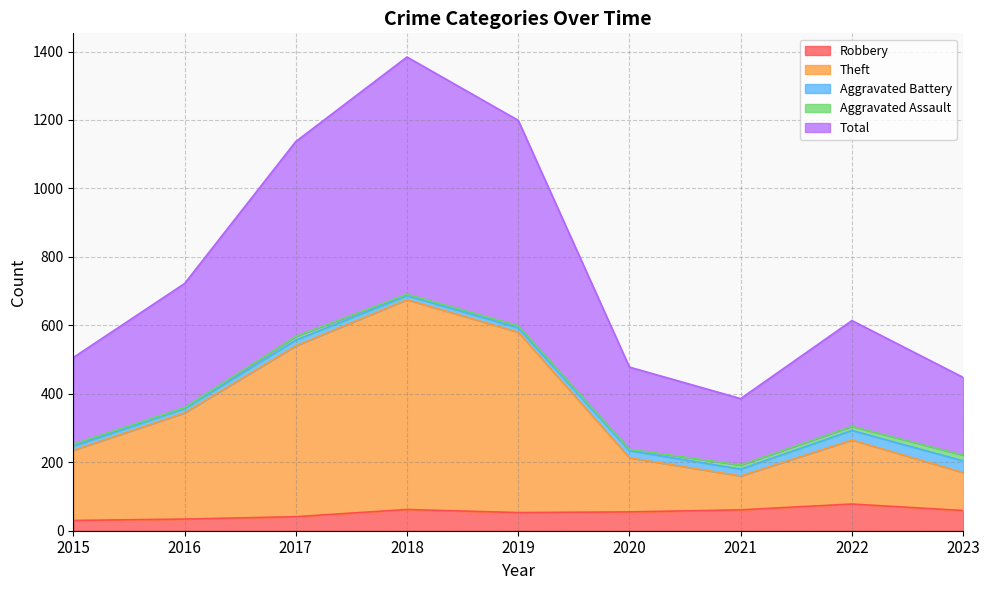

The Robbery series shows 30 at 2015. True or false?

True